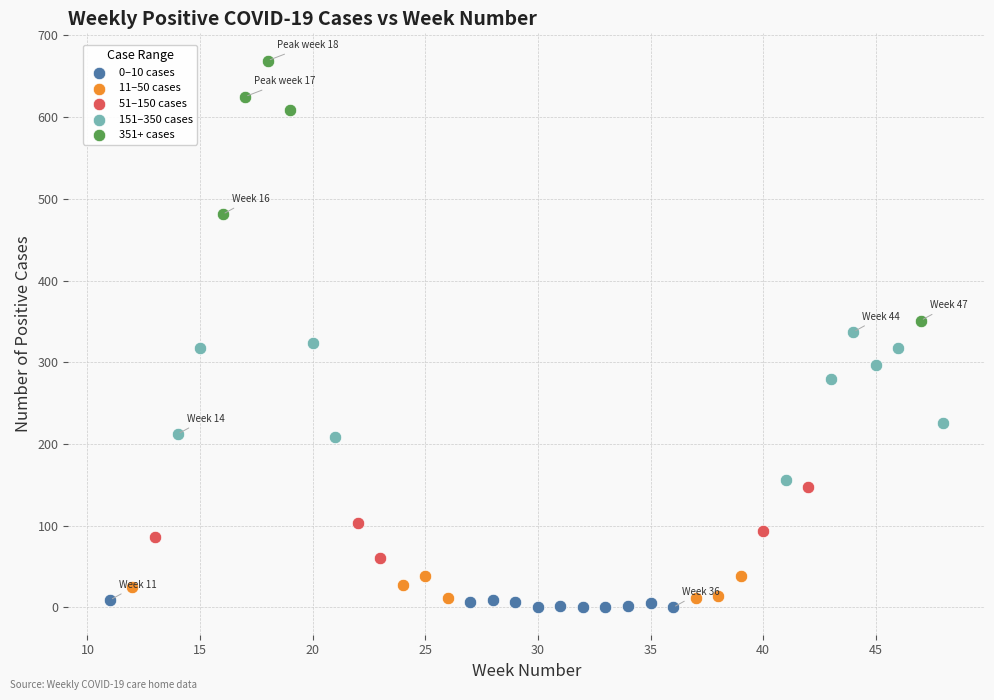

Which series has the widest spread of Y values?

351+ cases